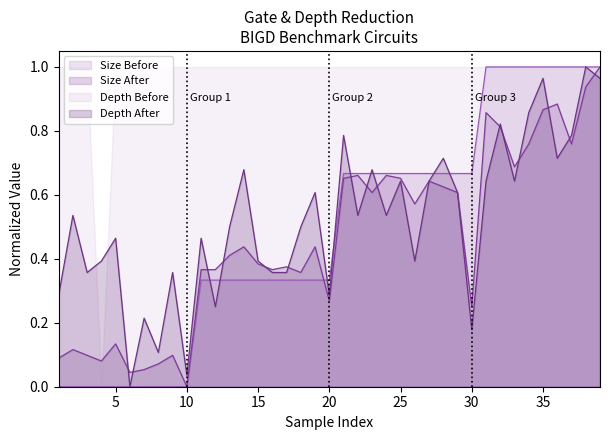

Which series has the largest total across all categories?

Depth Before